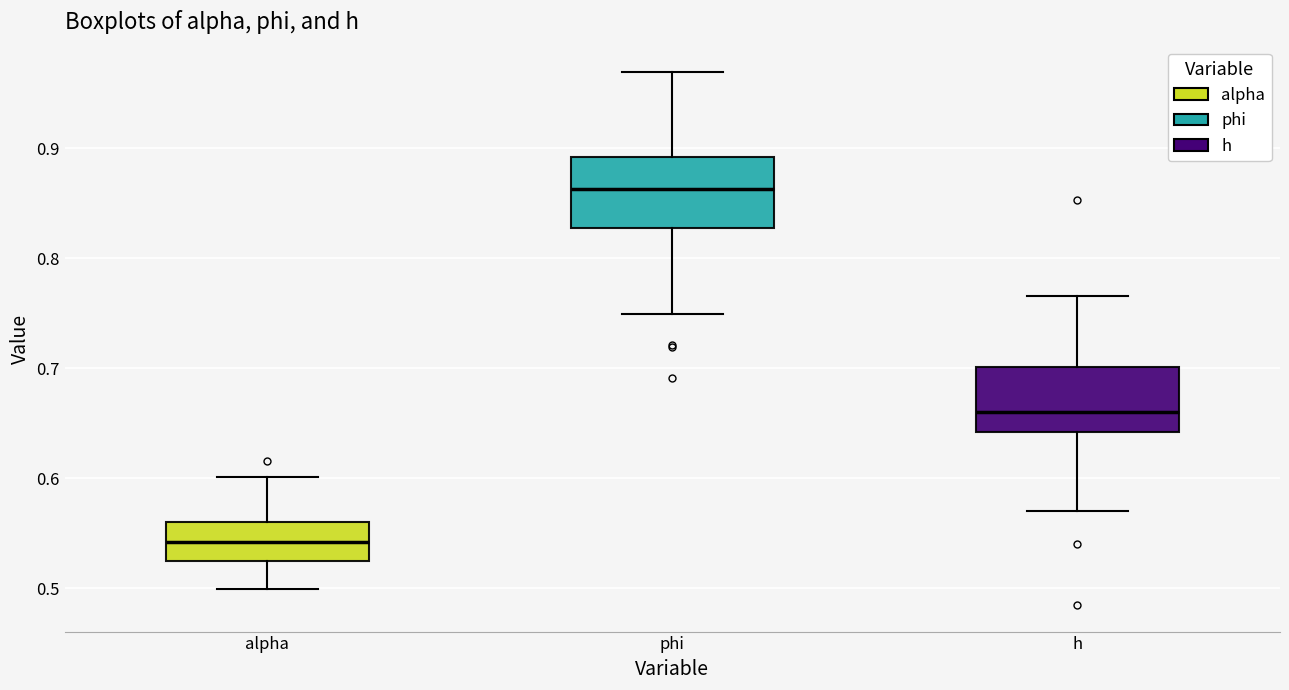

Reading left to right, read every box against the y-axis: the position of its median line, the range the box covers, and the ends of its whiskers. The values are not printed on the chart, so give them approximately, as read against the axis.

alpha: median 0.54, box 0.52 to 0.56, whiskers 0.50 to 0.60
phi: median 0.86, box 0.83 to 0.89, whiskers 0.75 to 0.97
h: median 0.66, box 0.64 to 0.70, whiskers 0.57 to 0.77